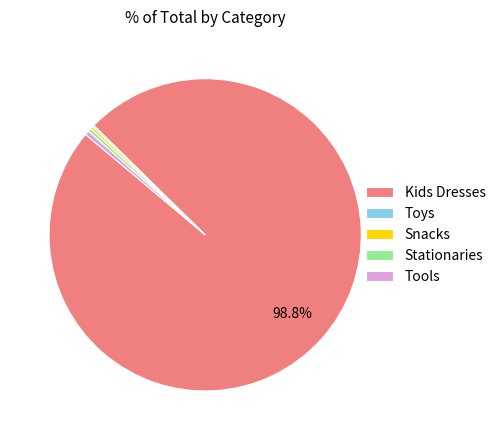

Is there any slice that represents more than half of the pie?

Yes